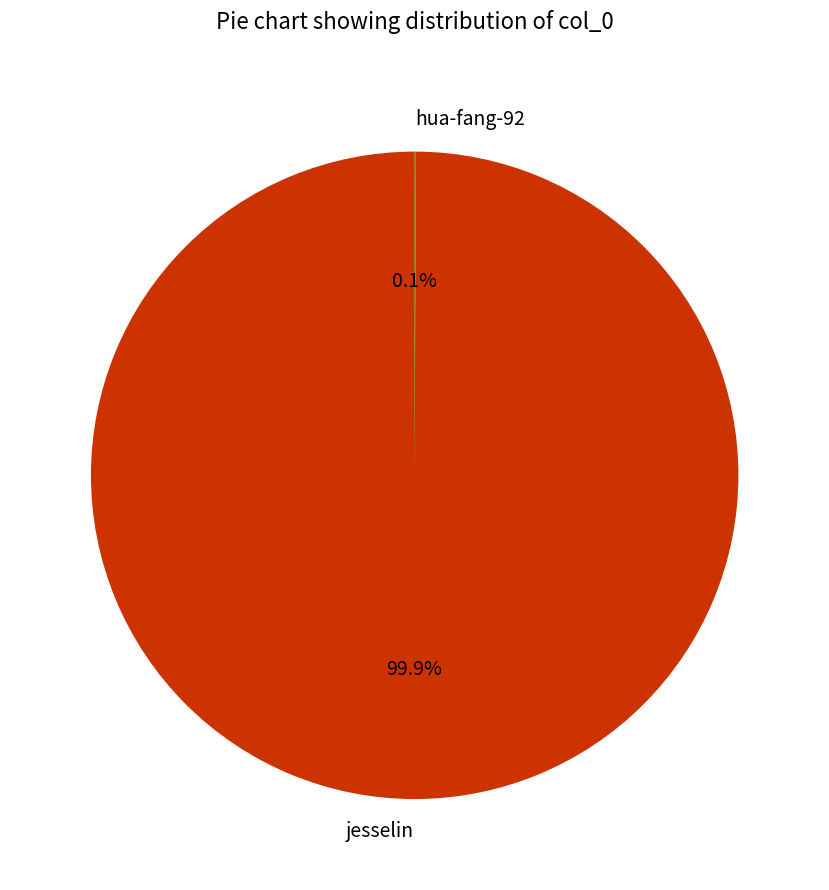

What is the largest slice in the pie chart?

jesselin